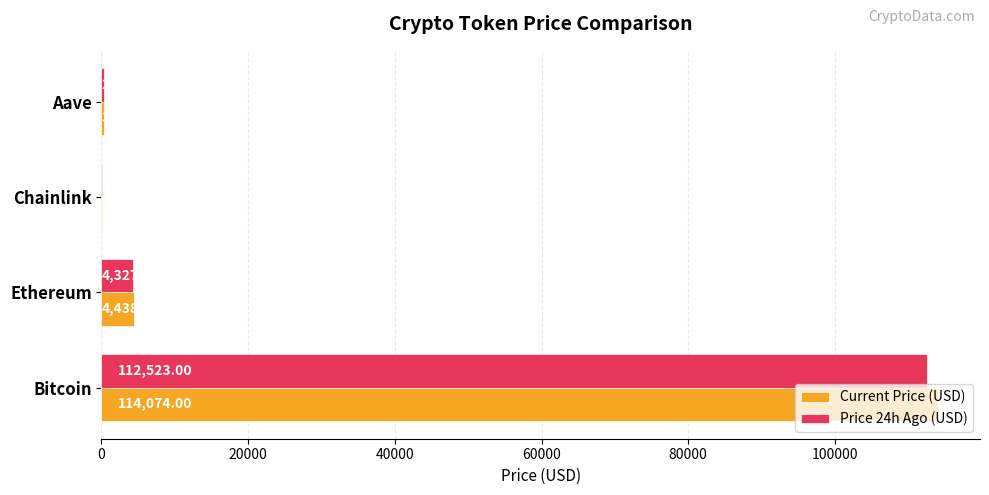

Between Ethereum and Aave, which series saw the biggest shift?

Current Price (USD)